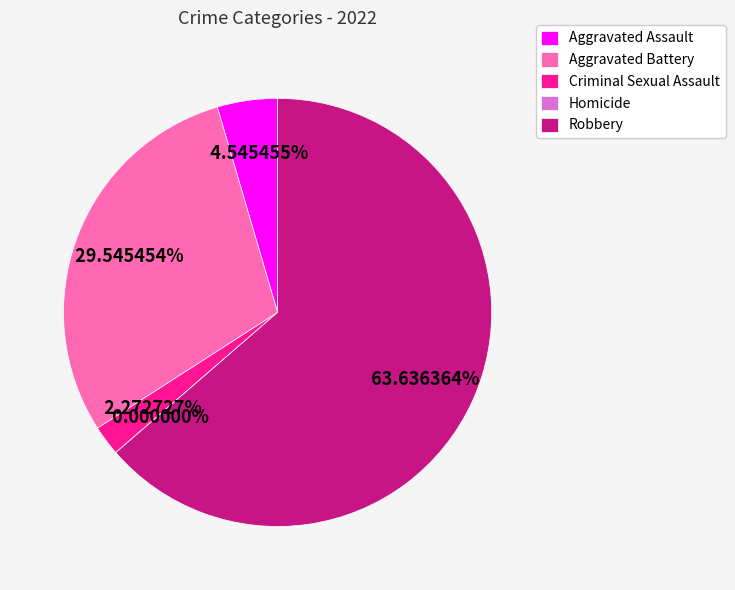

Which category has the biggest portion of the pie?

Robbery